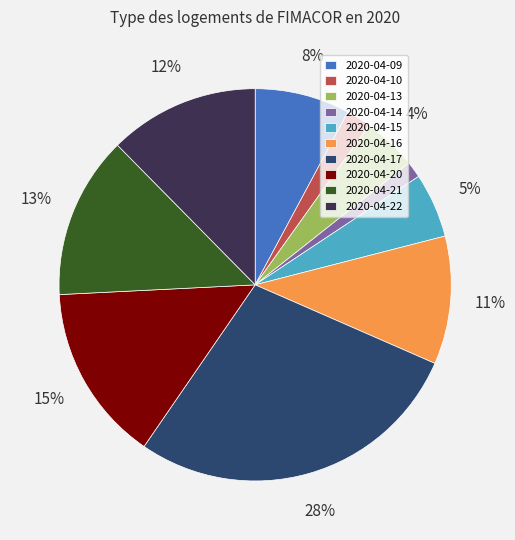

Is the sum of 2020-04-20 and 2020-04-15 greater than half?

No